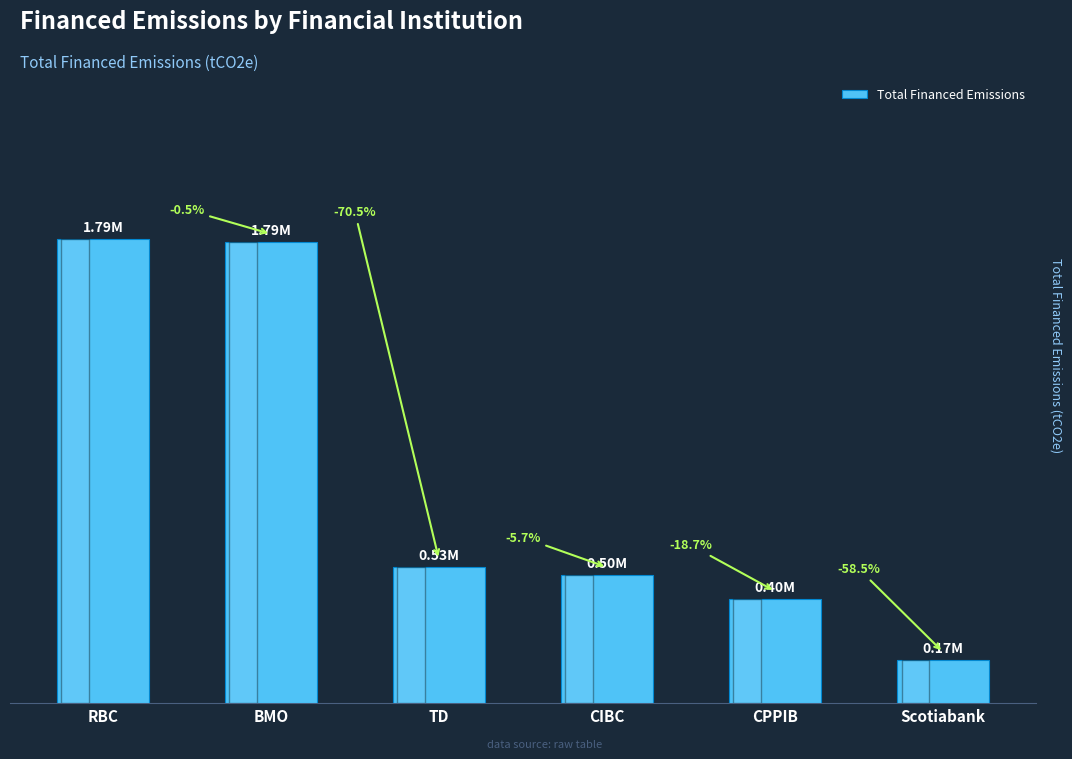

Are the bars horizontal?

No